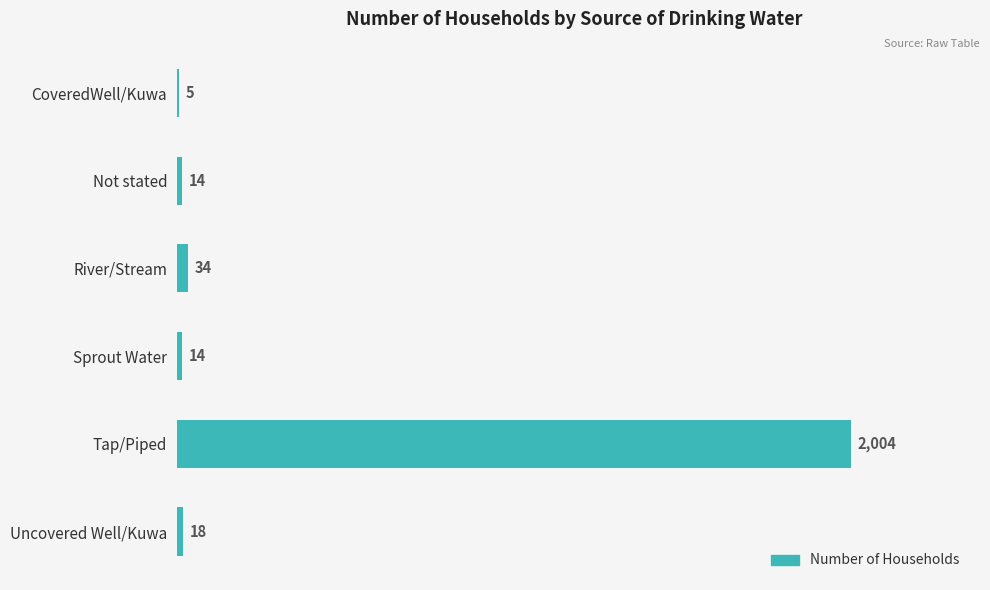

Reading top to bottom, transcribe all the data shown in this chart.

CoveredWell/Kuwa=5	Not stated=14	River/Stream=34	Sprout Water=14	Tap/Piped=2004	Uncovered Well/Kuwa=18